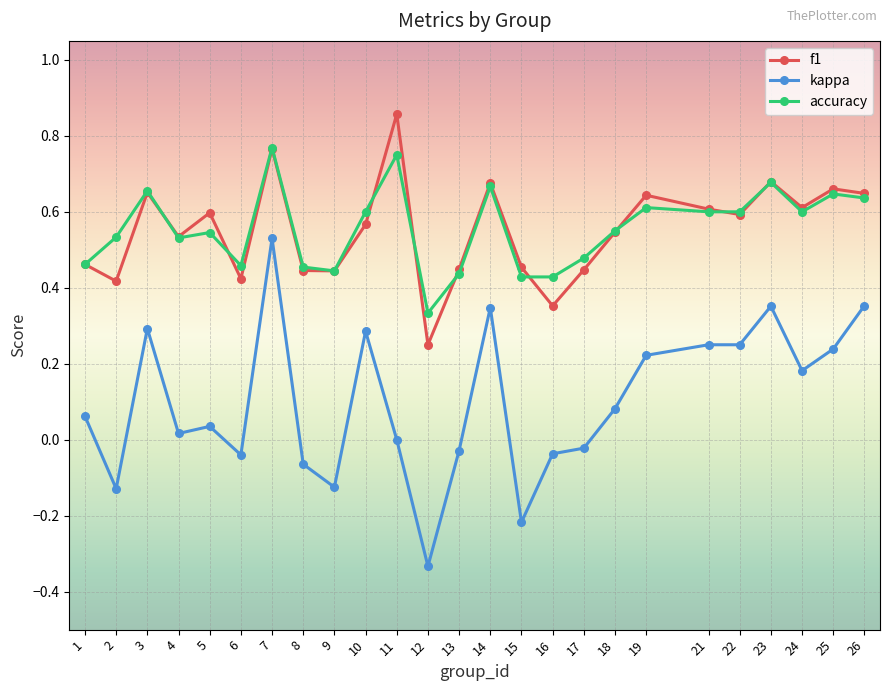

Which series has the largest range (max minus min)?

kappa